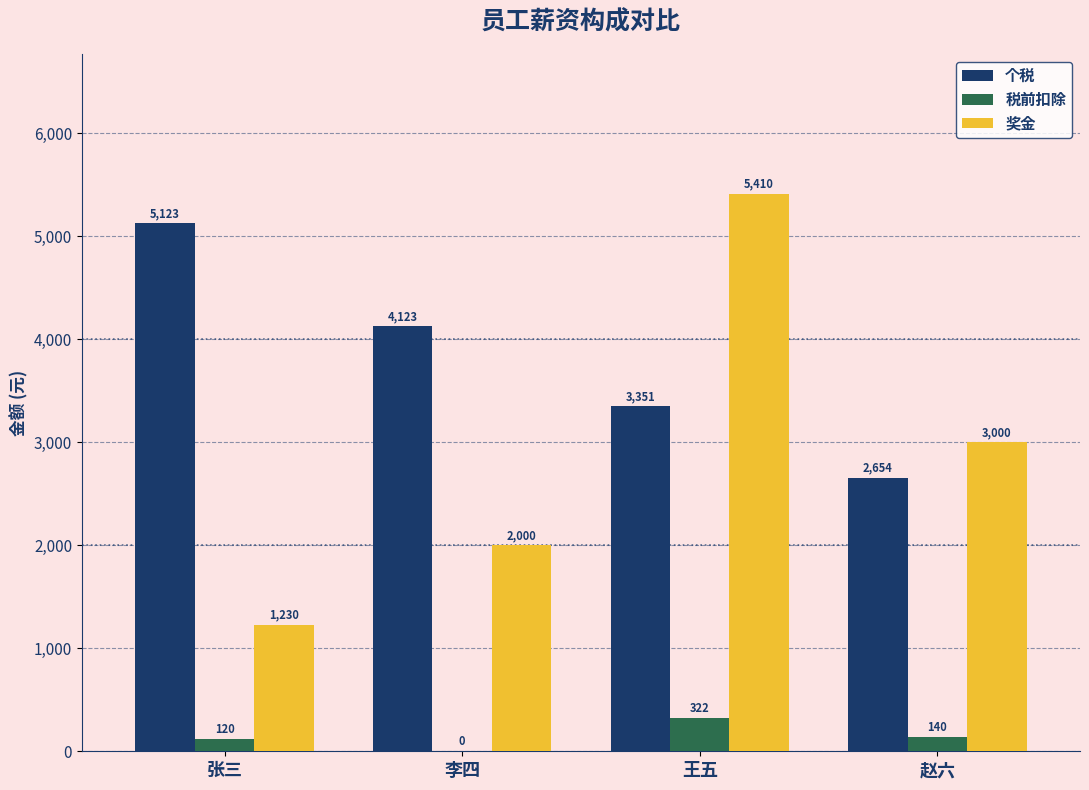

The value of 奖金 at 李四 is 3452. True or false?

False